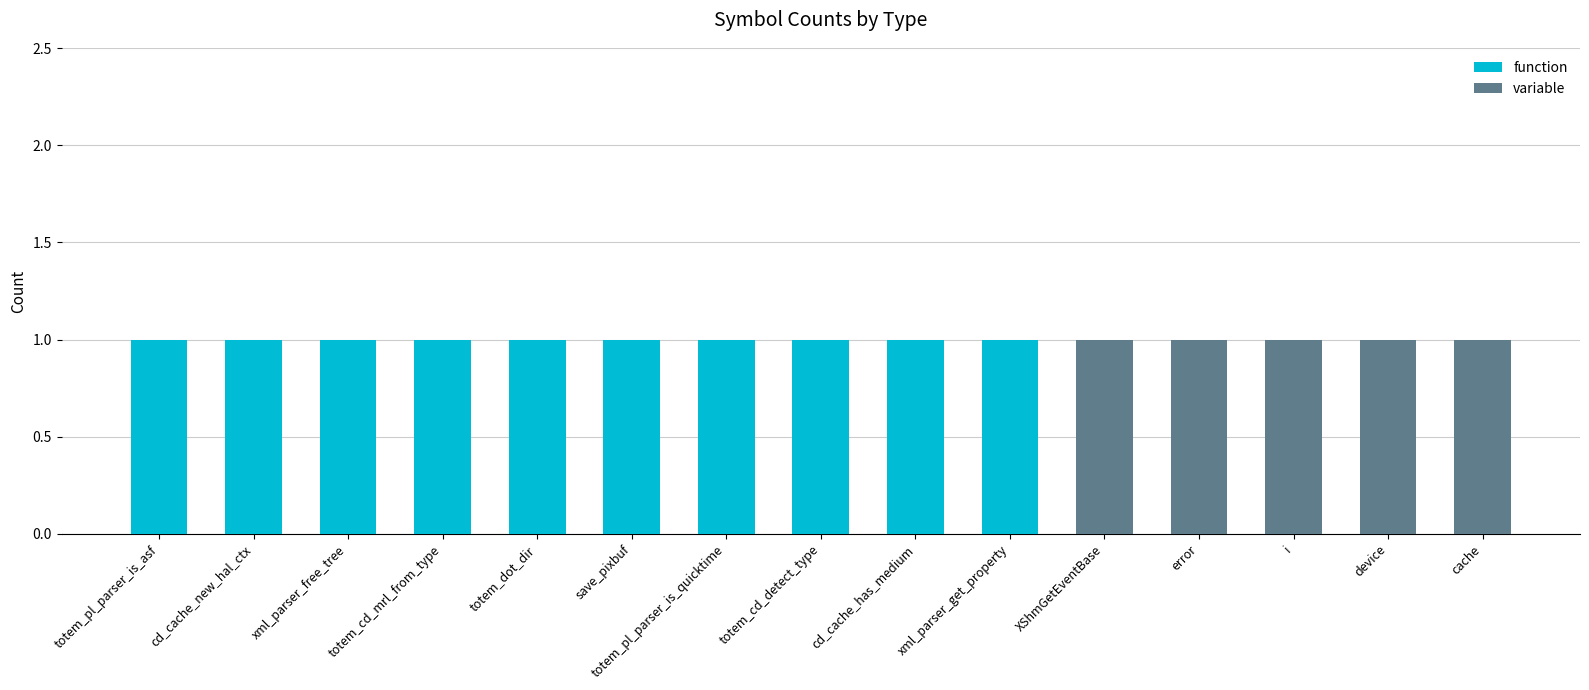

The value of function at save_pixbuf is 1. True or false?

True